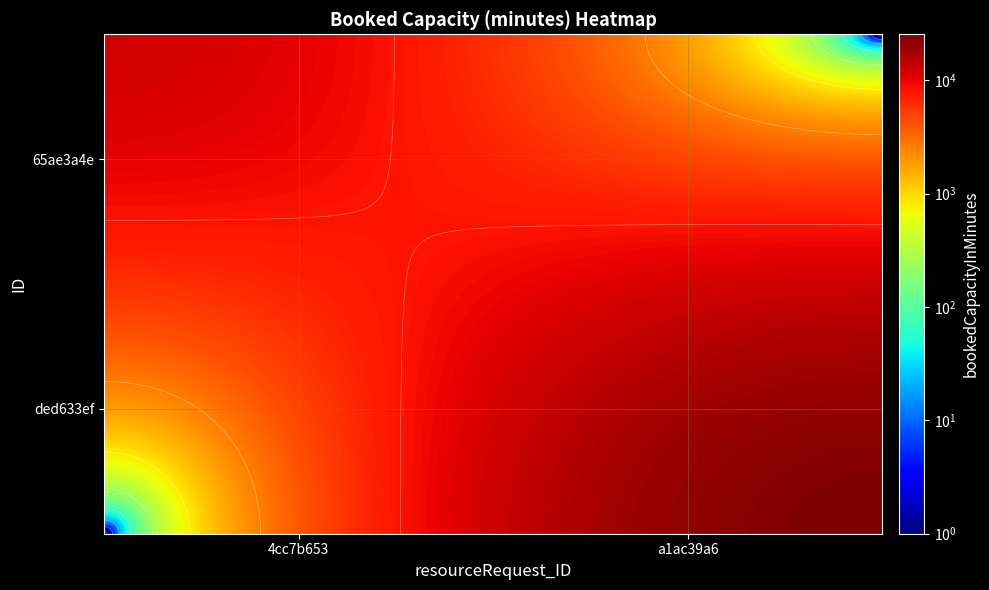

Rank the categories by ded633ef-0de9-4d5f-878e-118fd3d3424f value from highest to lowest.

a1ac39a6-cac2-34dc-94c2-89a0c229174a, 4cc7b653-67f2-449a-9852-7f37d64c5931